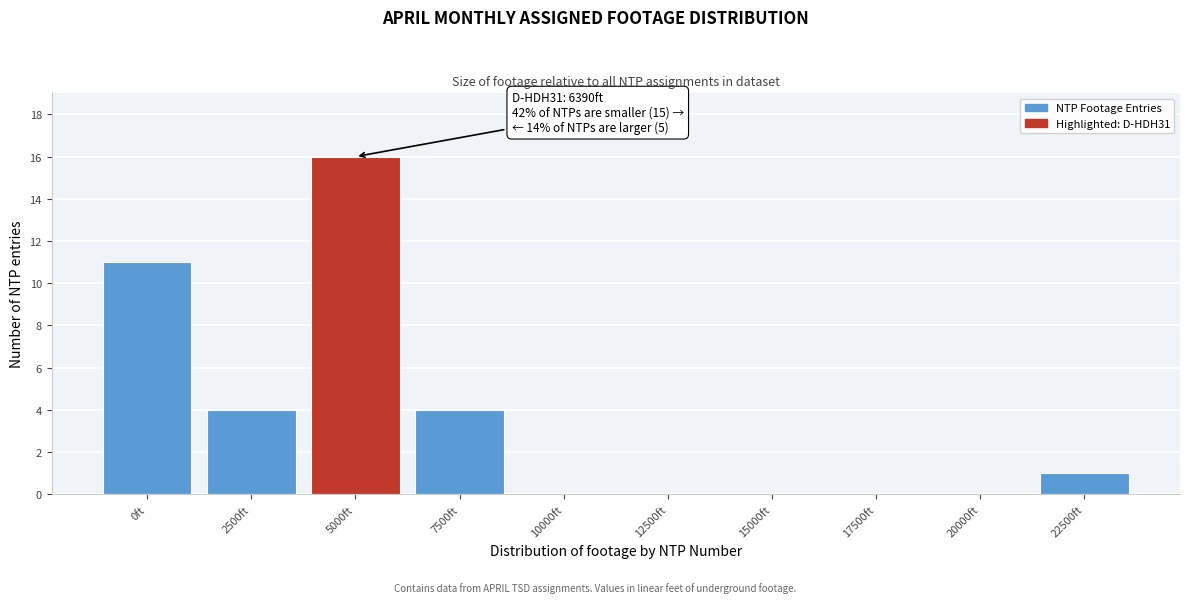

Reading left to right, what are all the values shown in this chart?

0ft=11	2500ft=4	5000ft=16	7500ft=4	10000ft=0	12500ft=0	15000ft=0	17500ft=0	20000ft=0	22500ft=1